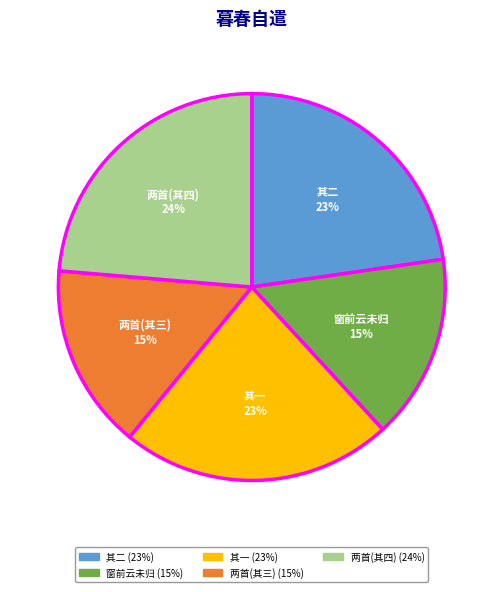

What percentage is the 其一 slice, to the nearest percent?

23%